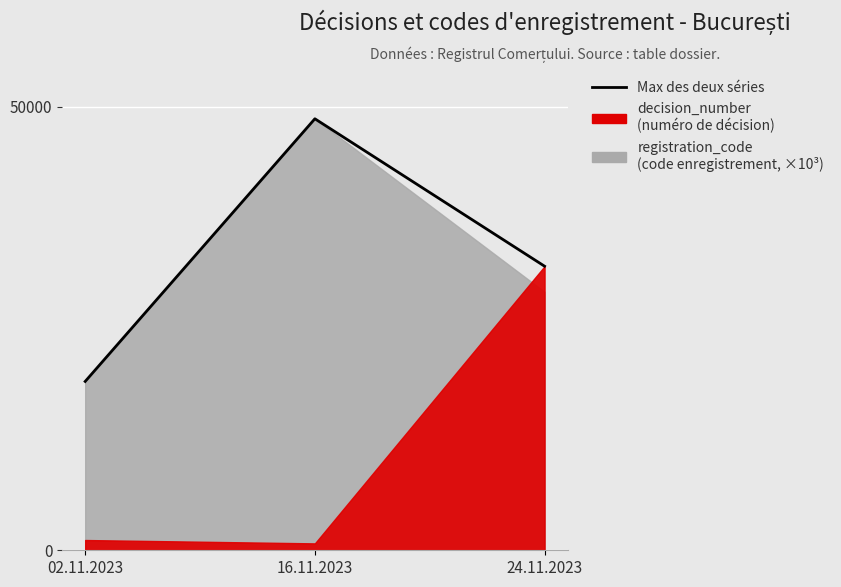

Which label corresponds to the largest value in the chart?

16.11.2023